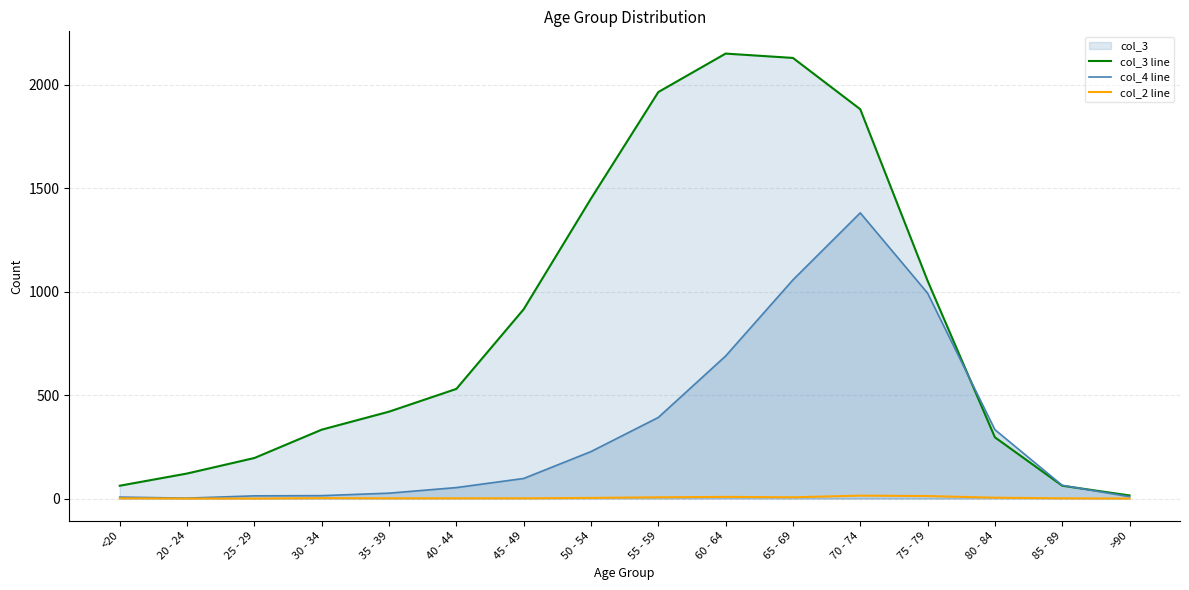

True or false: col_4 line and col_2 line intersect in this chart.

False